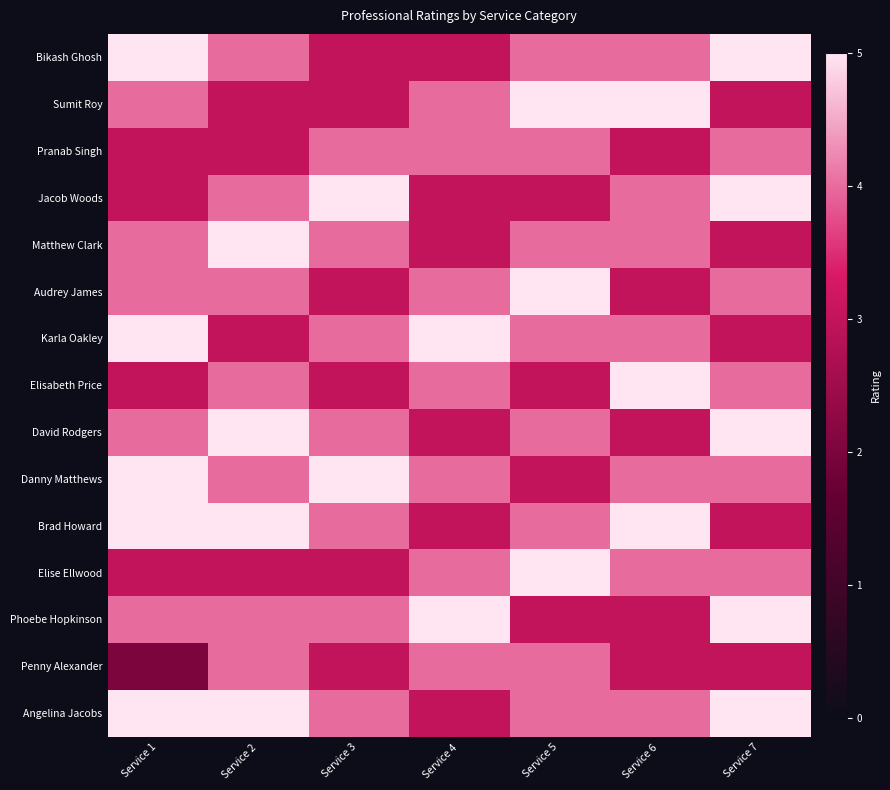

How many data points does each series have?

7